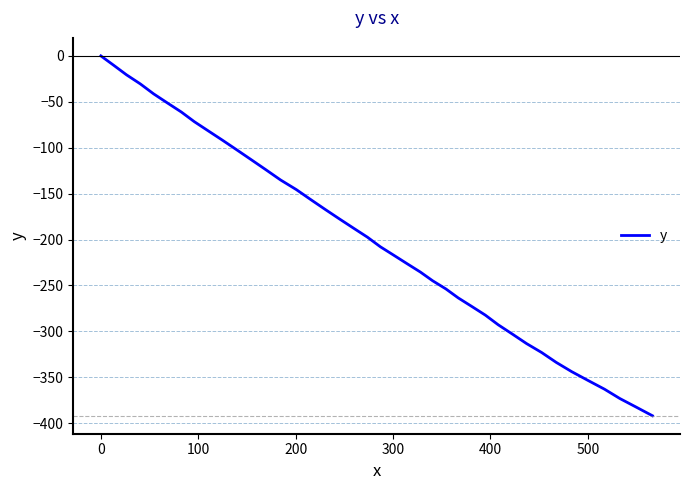

What is the sum of all values?

-7943.1